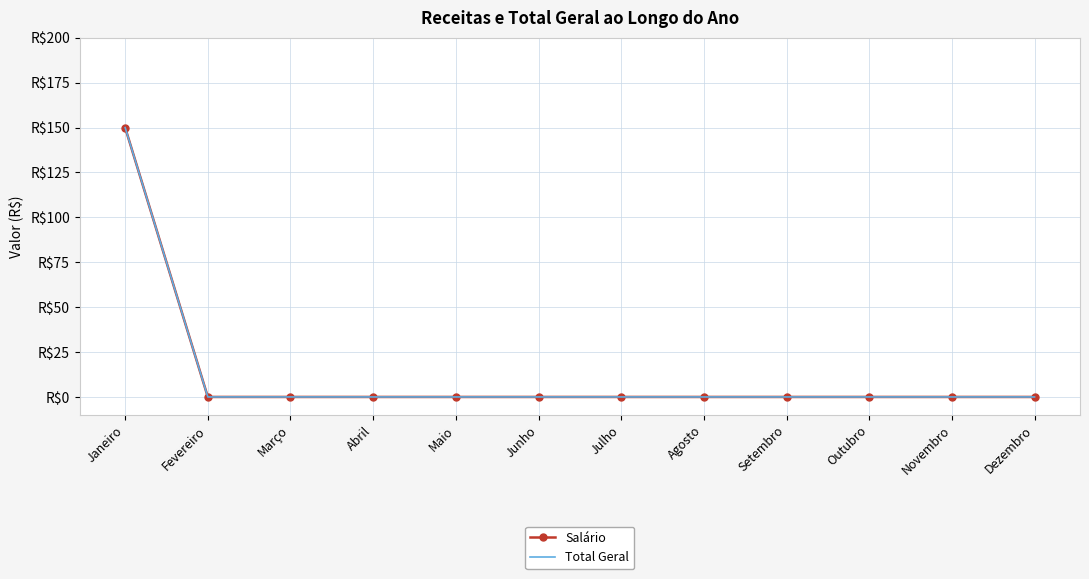

What are all the series names shown in the legend?

Salário, Total Geral